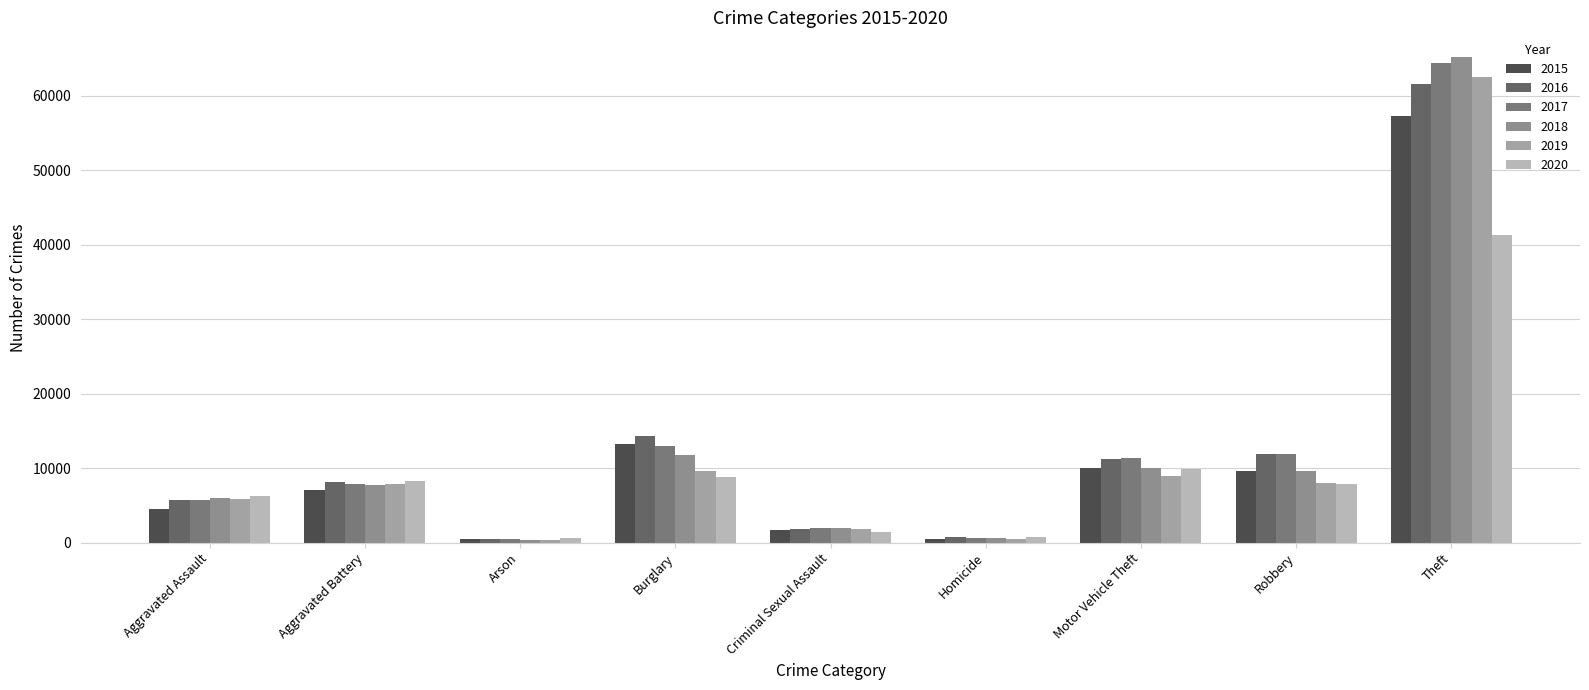

How many bars are there in total?

54